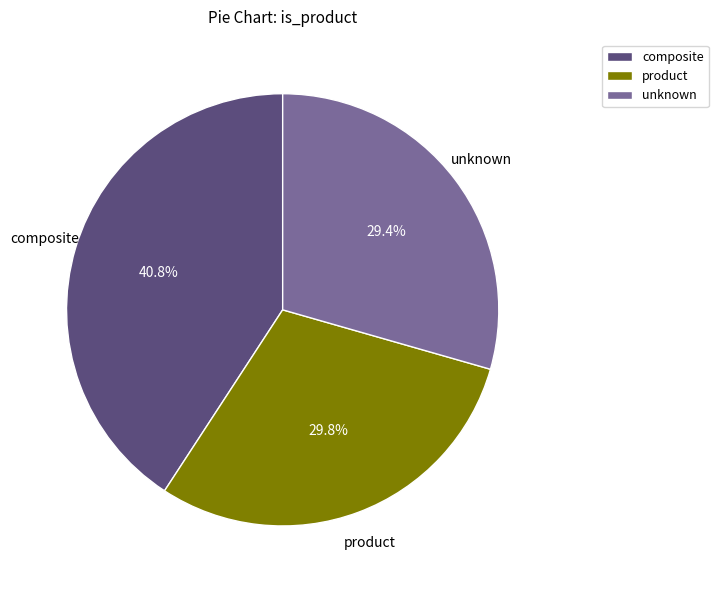

Is it true that composite is 41% of the pie?

True